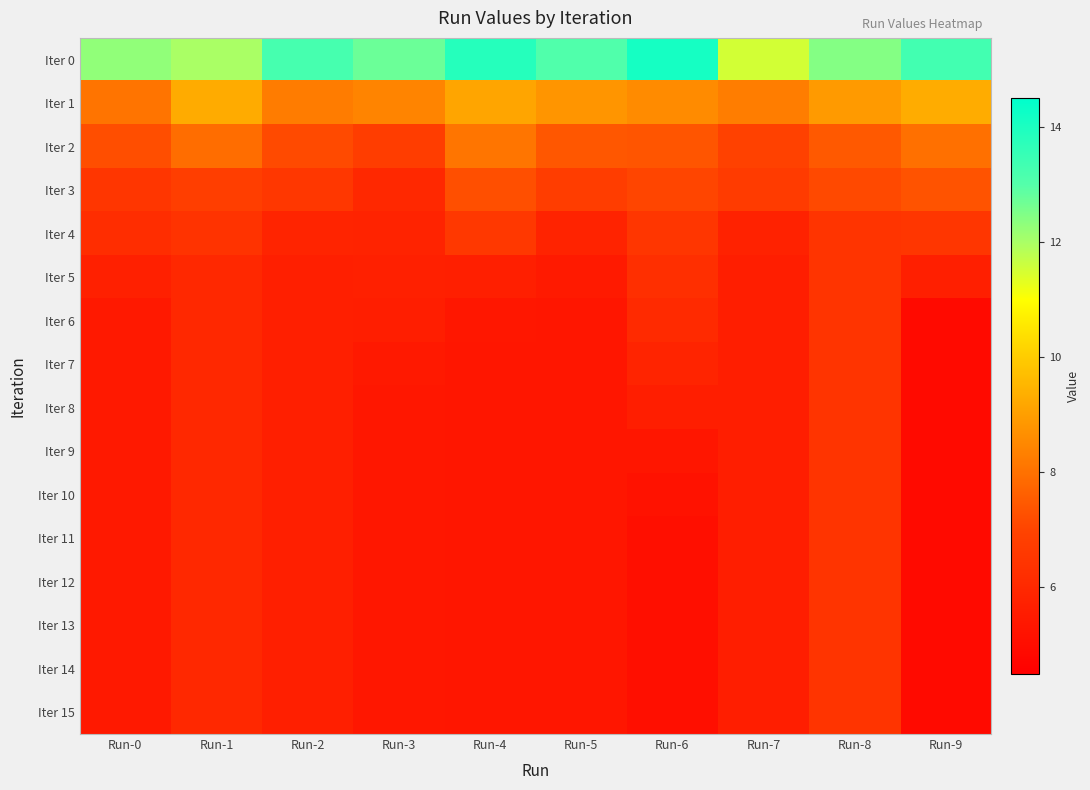

How many categories are shown in the chart?

10